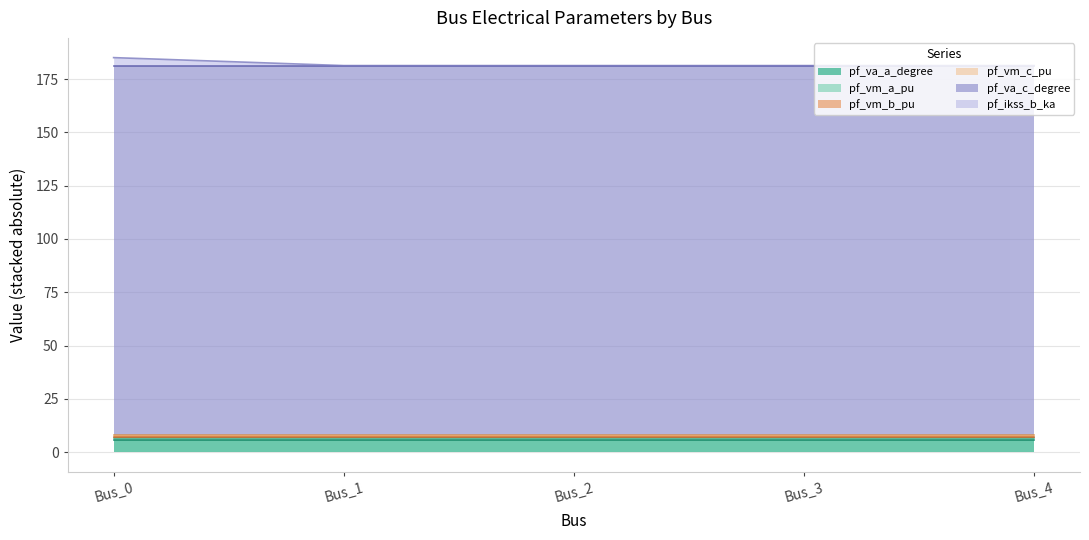

What value does the pf_va_a_degree series have at Bus_2?

5.8